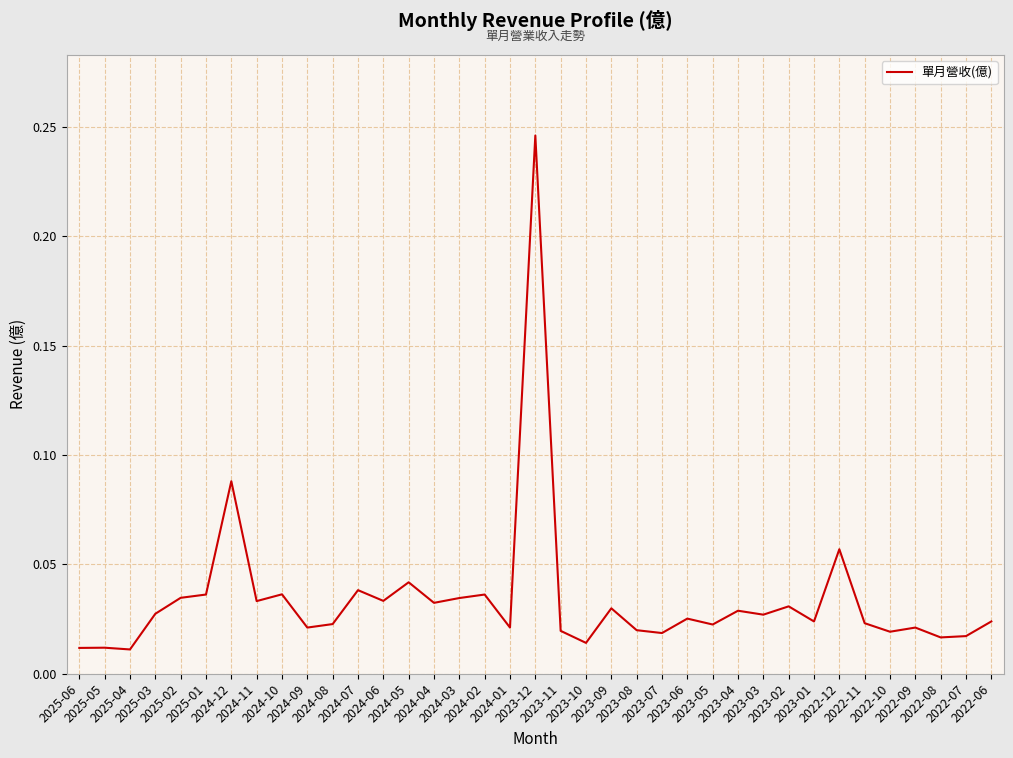

How many lines are shown in the chart?

1